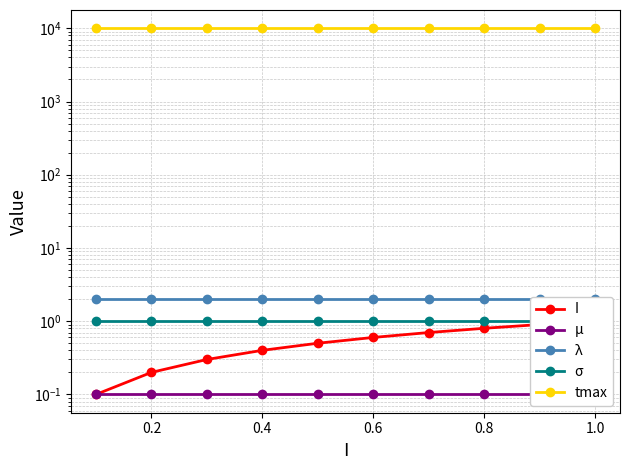

True or false: μ and λ intersect in this chart.

False